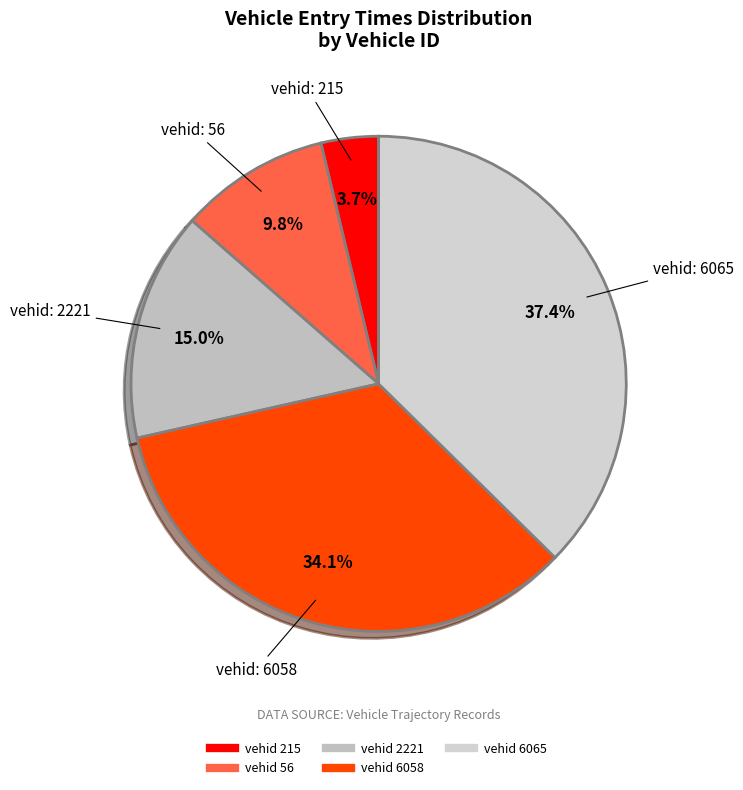

How many slices are in this pie chart?

5